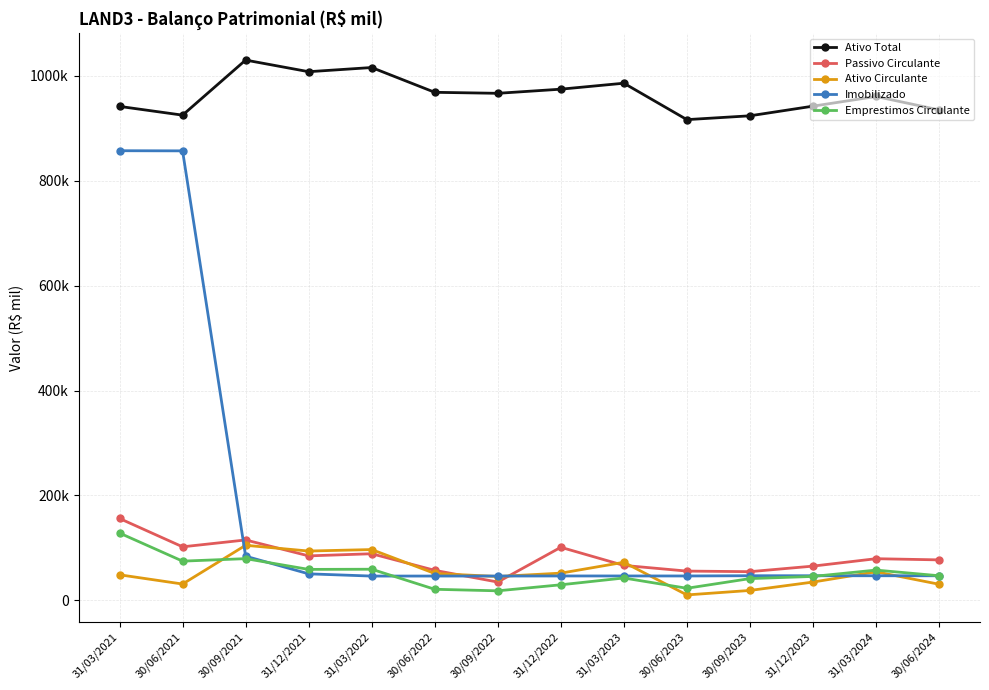

What are all the series names shown in the legend?

Ativo Total, Passivo Circulante, Ativo Circulante, Imobilizado, Emprestimos Circulante